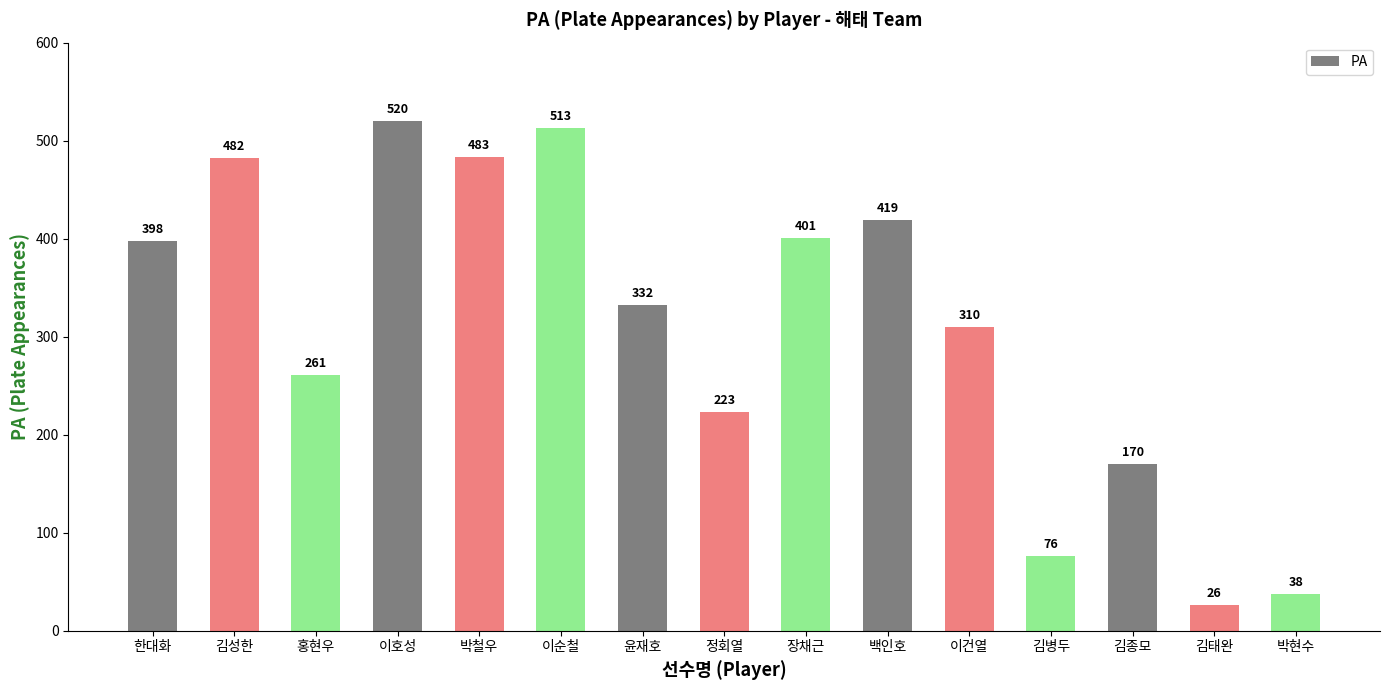

Rank the categories by value from lowest to highest.

김태완, 박현수, 김병두, 김종모, 정회열, 홍현우, 이건열, 윤재호, 한대화, 장채근, 백인호, 김성한, 박철우, 이순철, 이호성